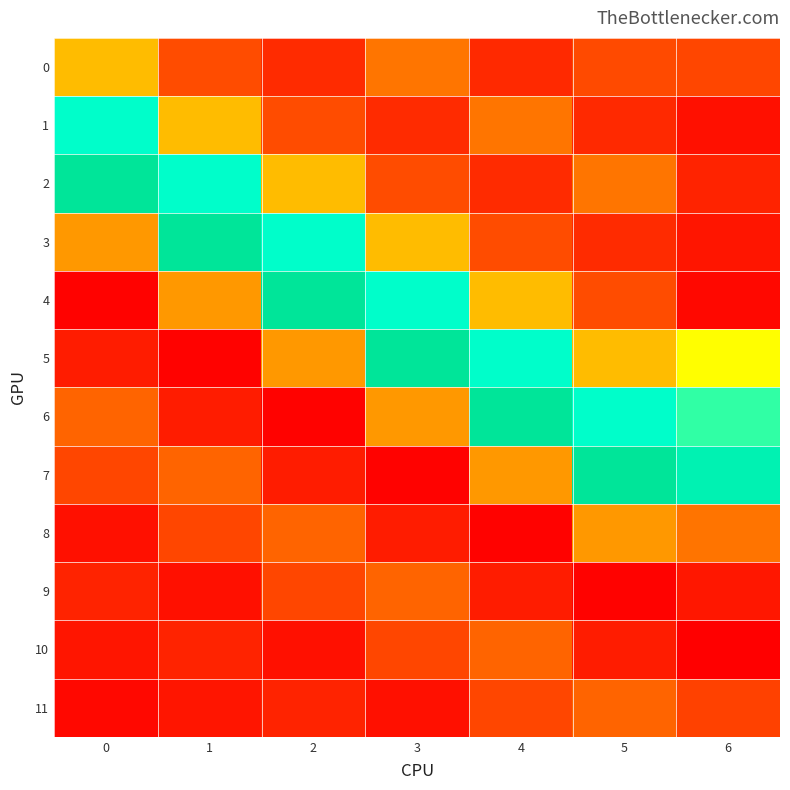

Reading left to right, extract all data points from this chart.

0: 0=435.0	1=326.0	2=293.0	3=366.0	4=291.0	5=324.0	6=320.1
1: 0=630.0	1=435.0	2=326.0	3=293.0	4=366.0	5=291.0	6=266.9
2: 0=751.0	1=630.0	2=435.0	3=326.0	4=293.0	5=366.0	6=285.5
3: 0=400.0	1=751.0	2=630.0	3=435.0	4=326.0	5=293.0	6=271.9
4: 0=253.4	1=400.0	2=751.0	3=630.0	4=435.0	5=326.0	6=259.0
5: 0=278.8	1=253.4	2=400.0	3=751.0	4=630.0	5=435.0	6=499.6
6: 0=349.1	1=278.8	2=253.4	3=400.0	4=751.0	5=630.0	6=601.3
7: 0=320.1	1=349.1	2=278.8	3=253.4	4=400.0	5=751.0	6=687.9
8: 0=266.9	1=320.1	2=349.1	3=278.8	4=253.4	5=400.0	6=365.0
9: 0=285.5	1=266.9	2=320.1	3=349.1	4=278.8	5=253.4	6=273.4
10: 0=271.9	1=285.5	2=266.9	3=320.1	4=349.1	5=278.8	6=249.6
11: 0=259.0	1=271.9	2=285.5	3=266.9	4=320.1	5=349.1	6=314.7